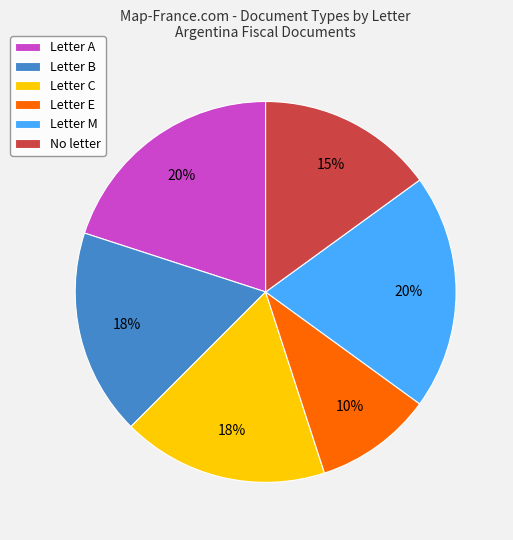

What percentage is the No letter slice, to the nearest percent?

15%